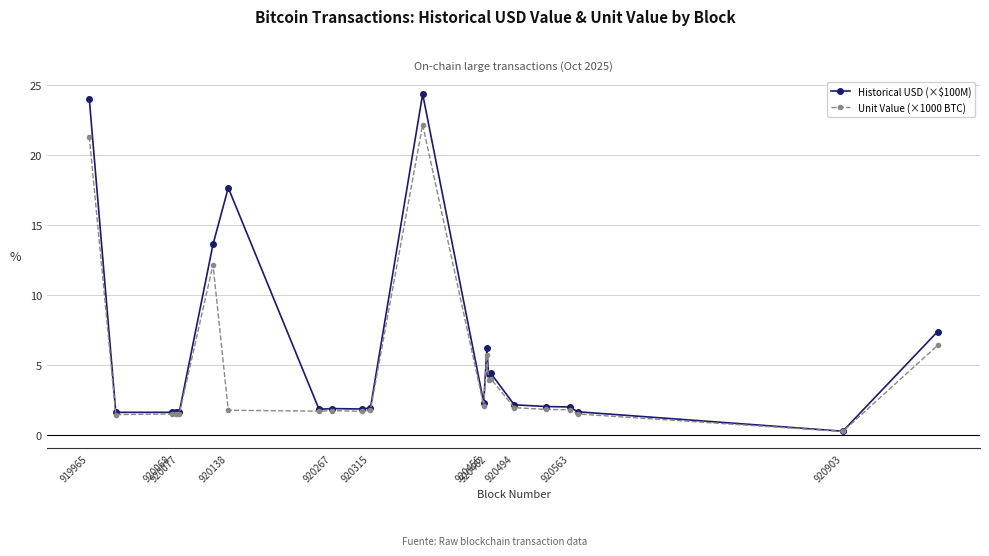

What is the value of the Historical USD (×$100M) point at the 6th from the left?

13.6